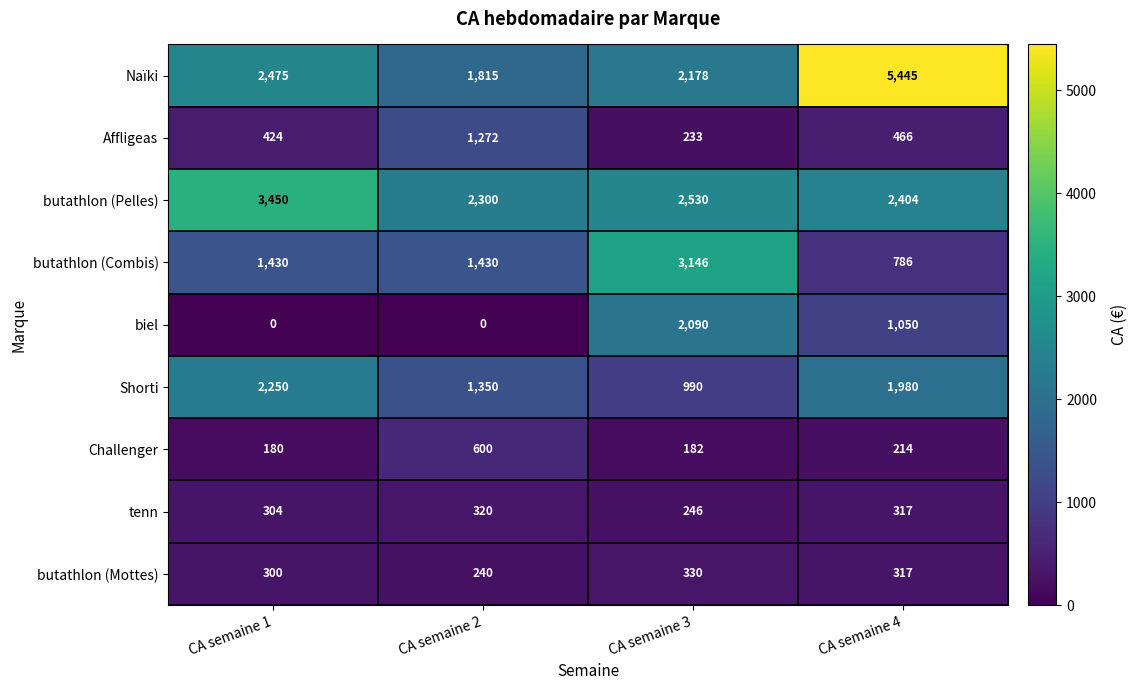

Which series has the largest range (max minus min)?

Naïki